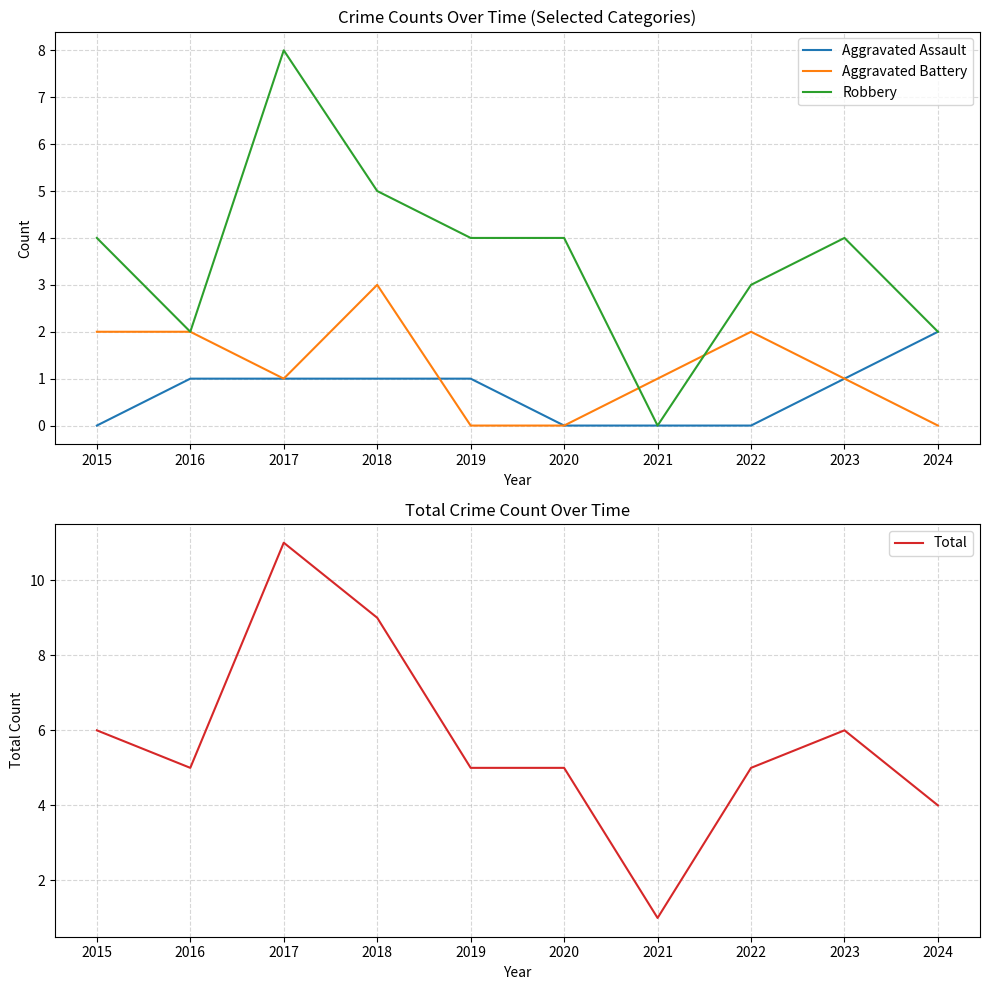

What is the average value of the Total series?

6